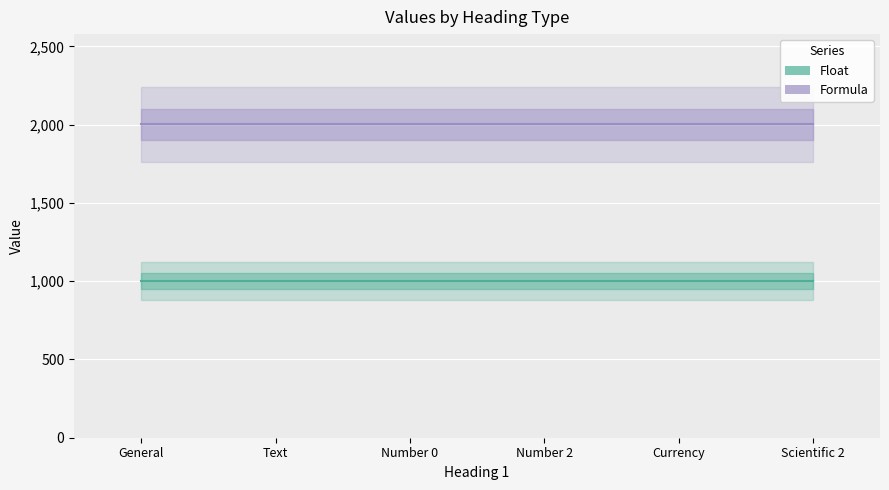

How many lines are shown in the chart?

2